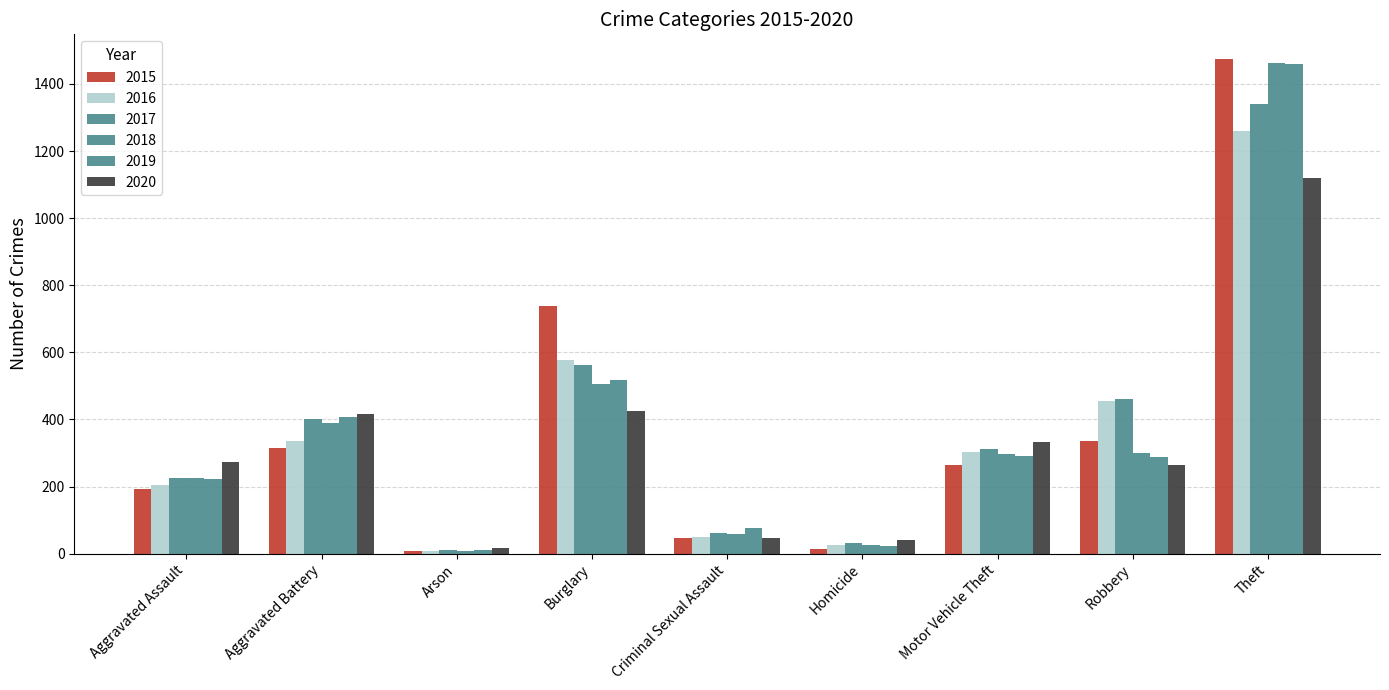

True or false: 2019 has a value of 369 at Theft.

False